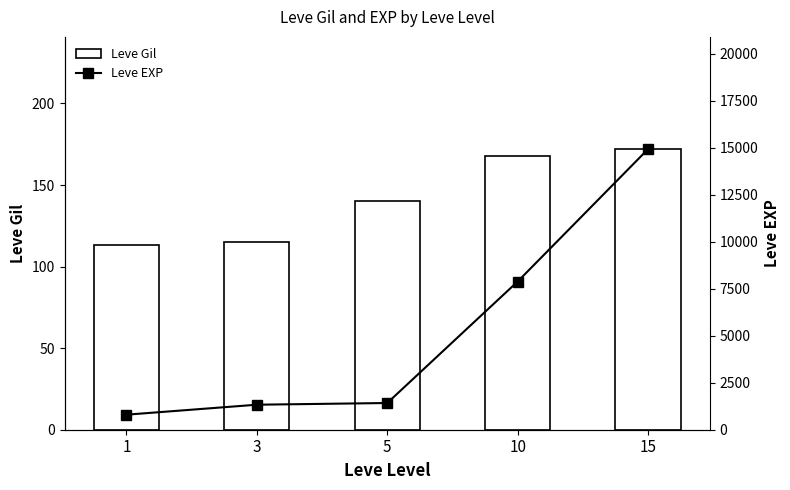

Are the bars grouped side by side (vs. stacked)?

Yes